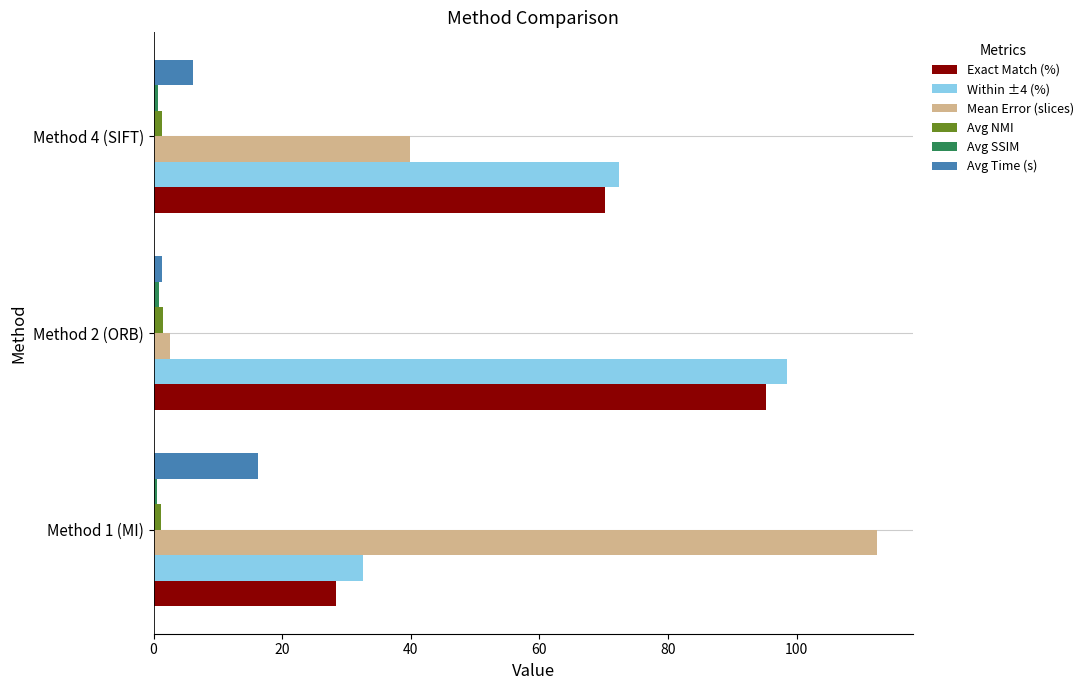

At which category is the sum across all series the highest?

Method 2 (ORB)